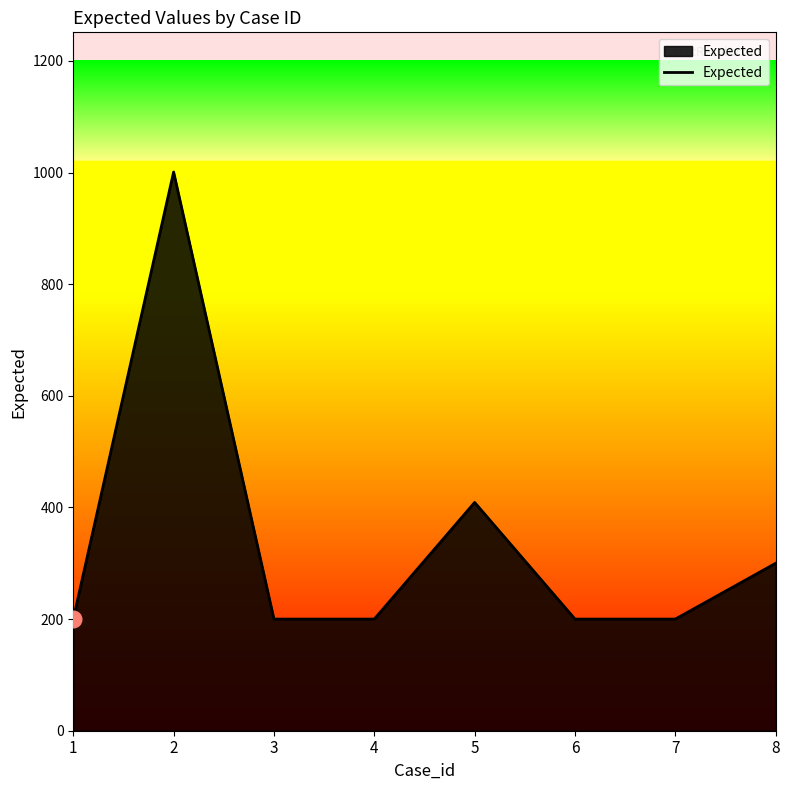

True or false: the data shows 325 at 6.

False